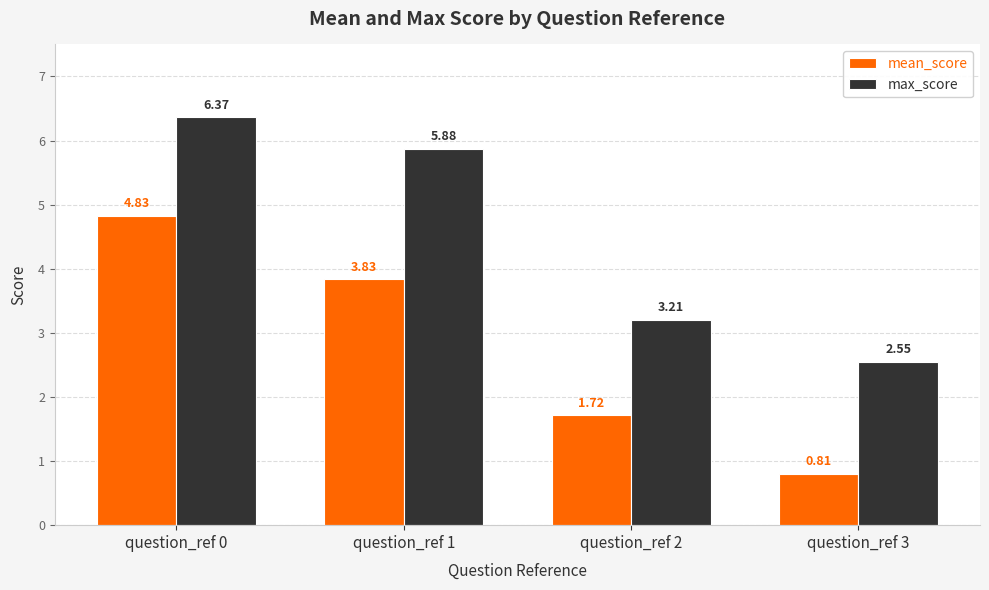

List the series in order of their peak value, highest first.

max_score, mean_score